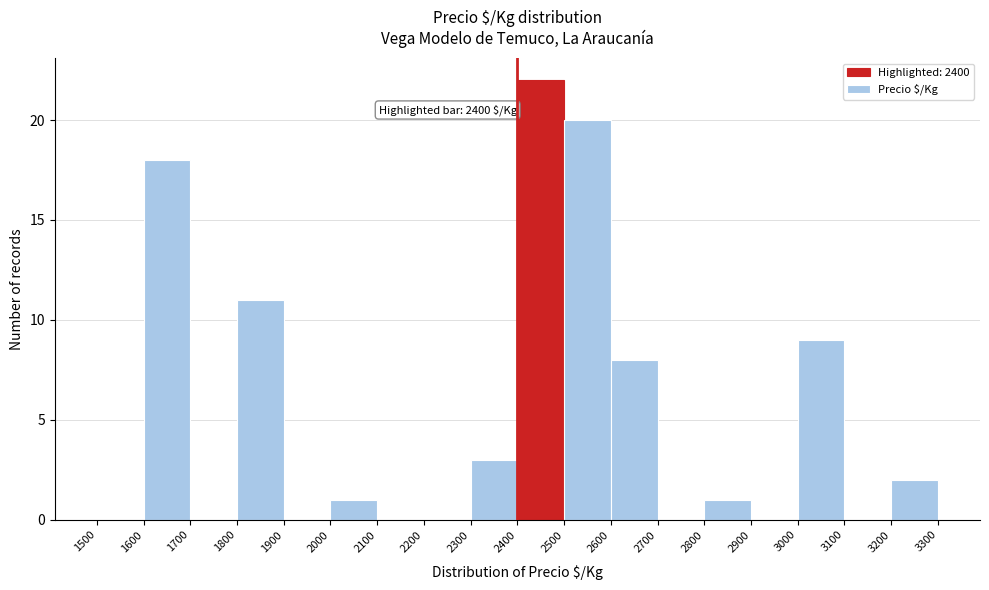

Which range on the x-axis has the tallest bar?

2400 to 2500